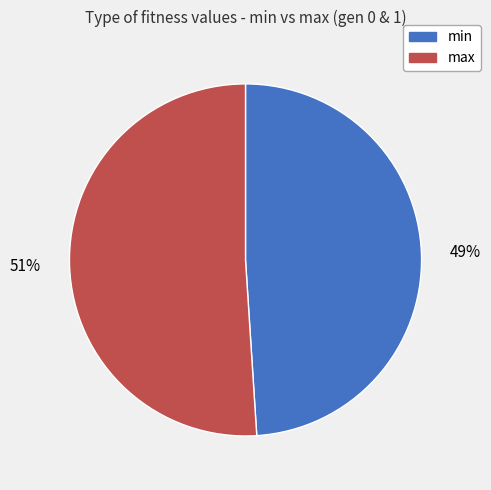

Count the number of slices in the pie.

2